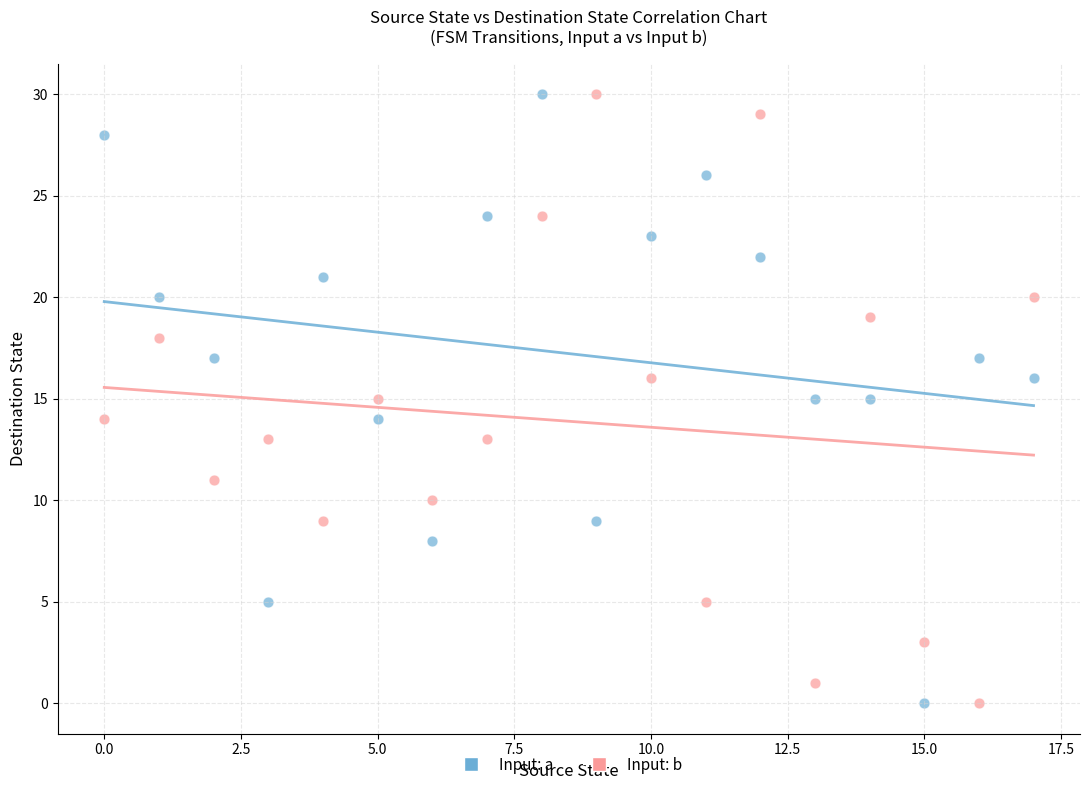

Across all data points, what is the range of Y values (max minus min)?

30